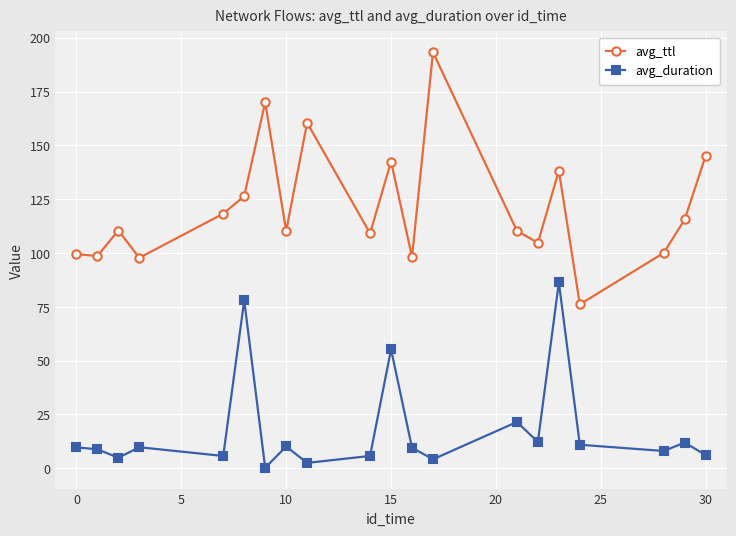

What is the value of the avg_duration point at the 14th from the left?

21.5